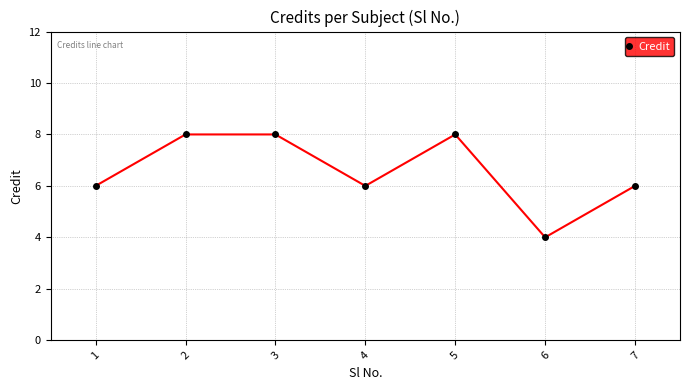

Where is the first local minimum?

4